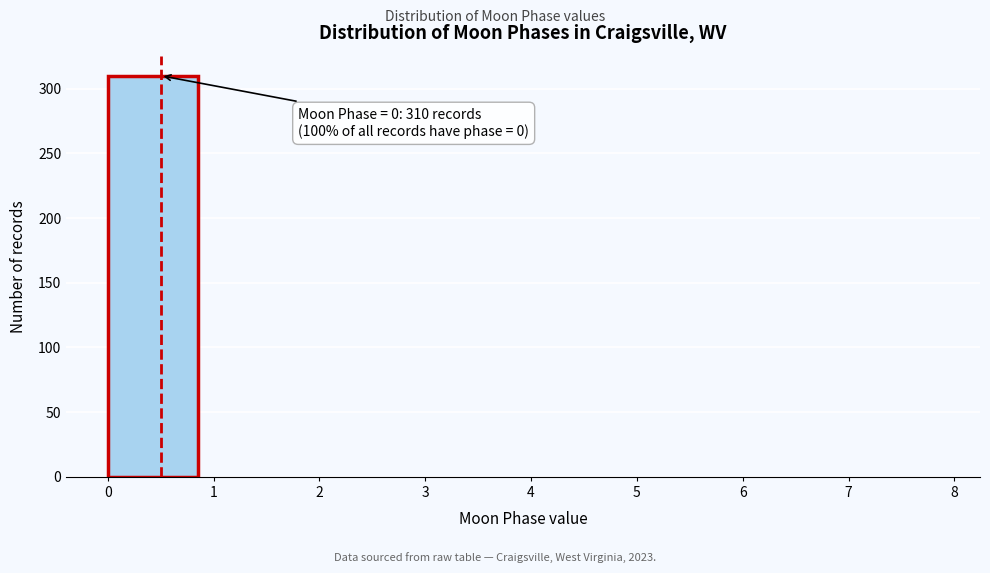

Over which range of the x-axis is the bar tallest?

0 to 1